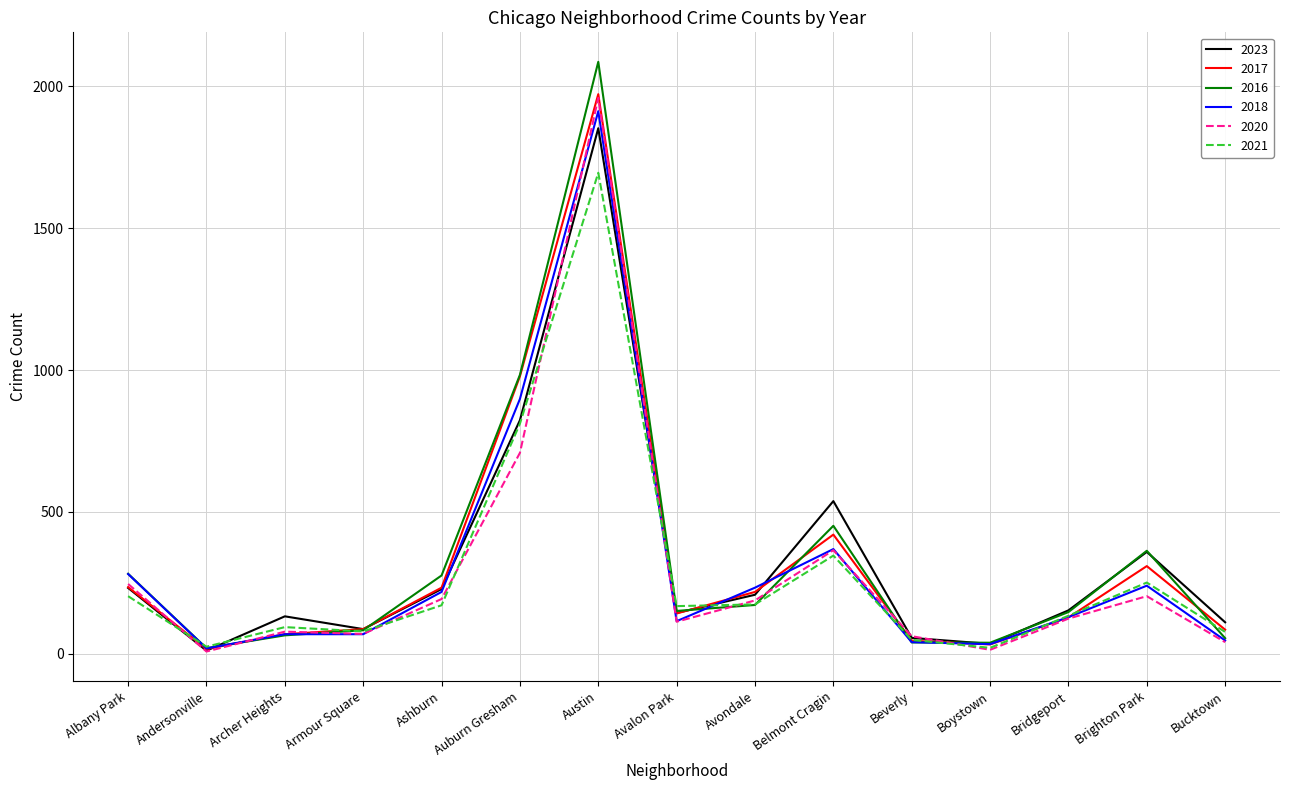

True or false: 2018 and 2017 intersect in this chart.

True